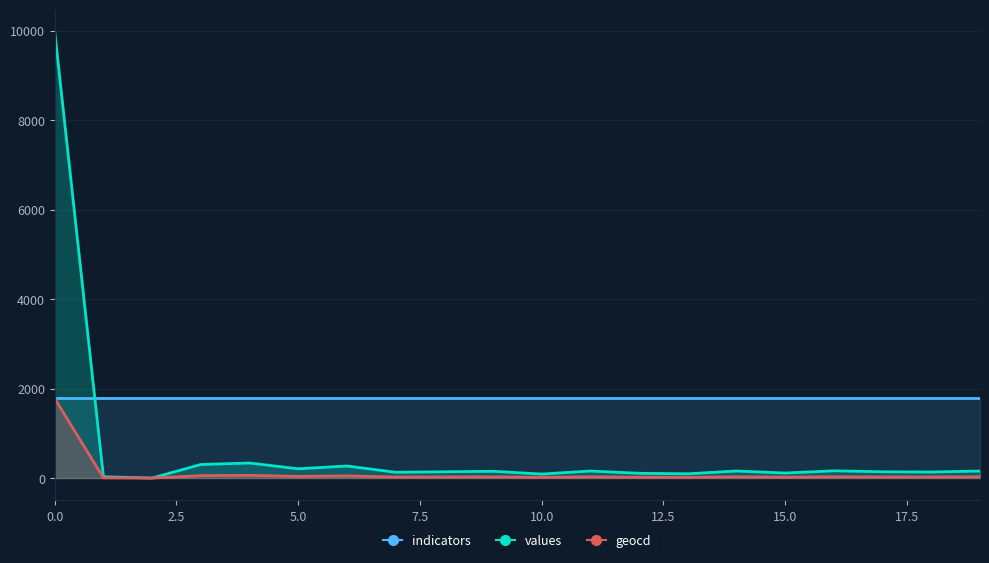

What is the label of the 9th point from the right?

11